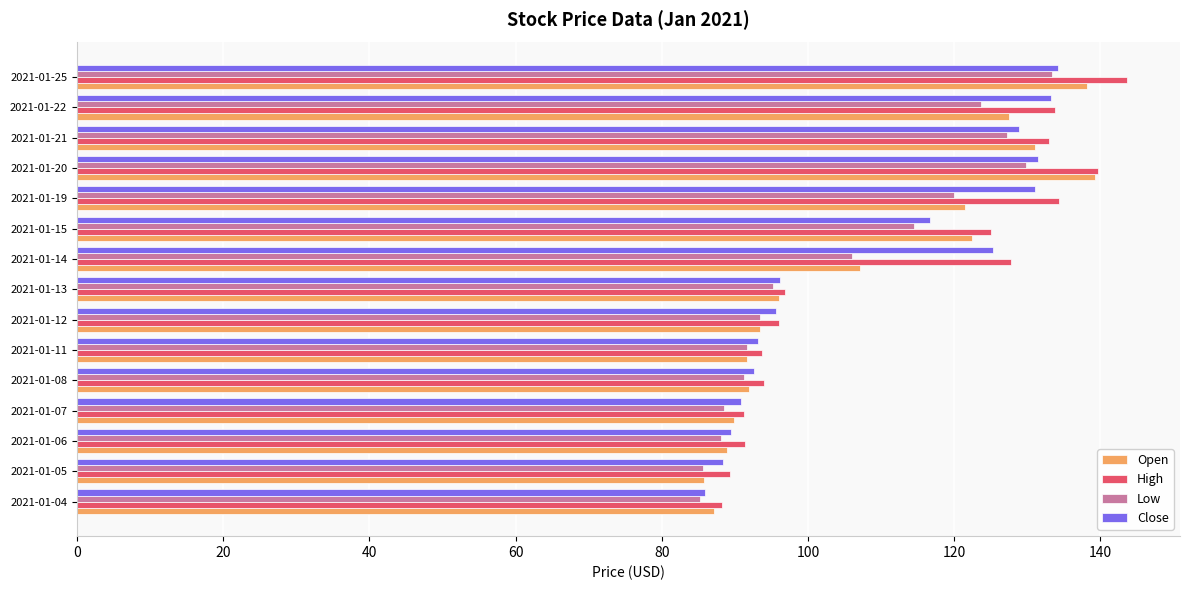

How many distinct data groups are displayed?

4